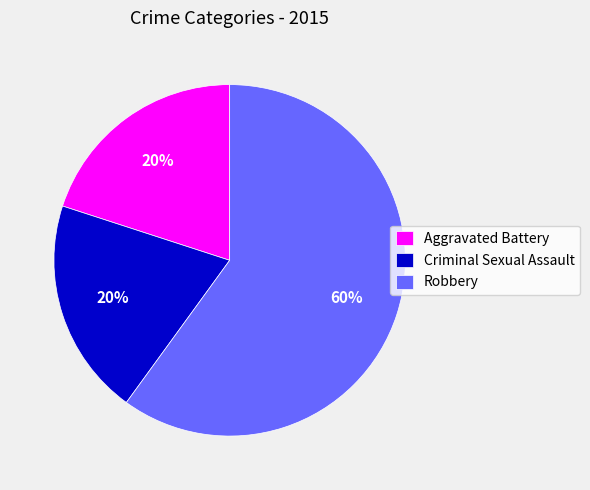

True or false: Robbery accounts for 49% of the total.

False